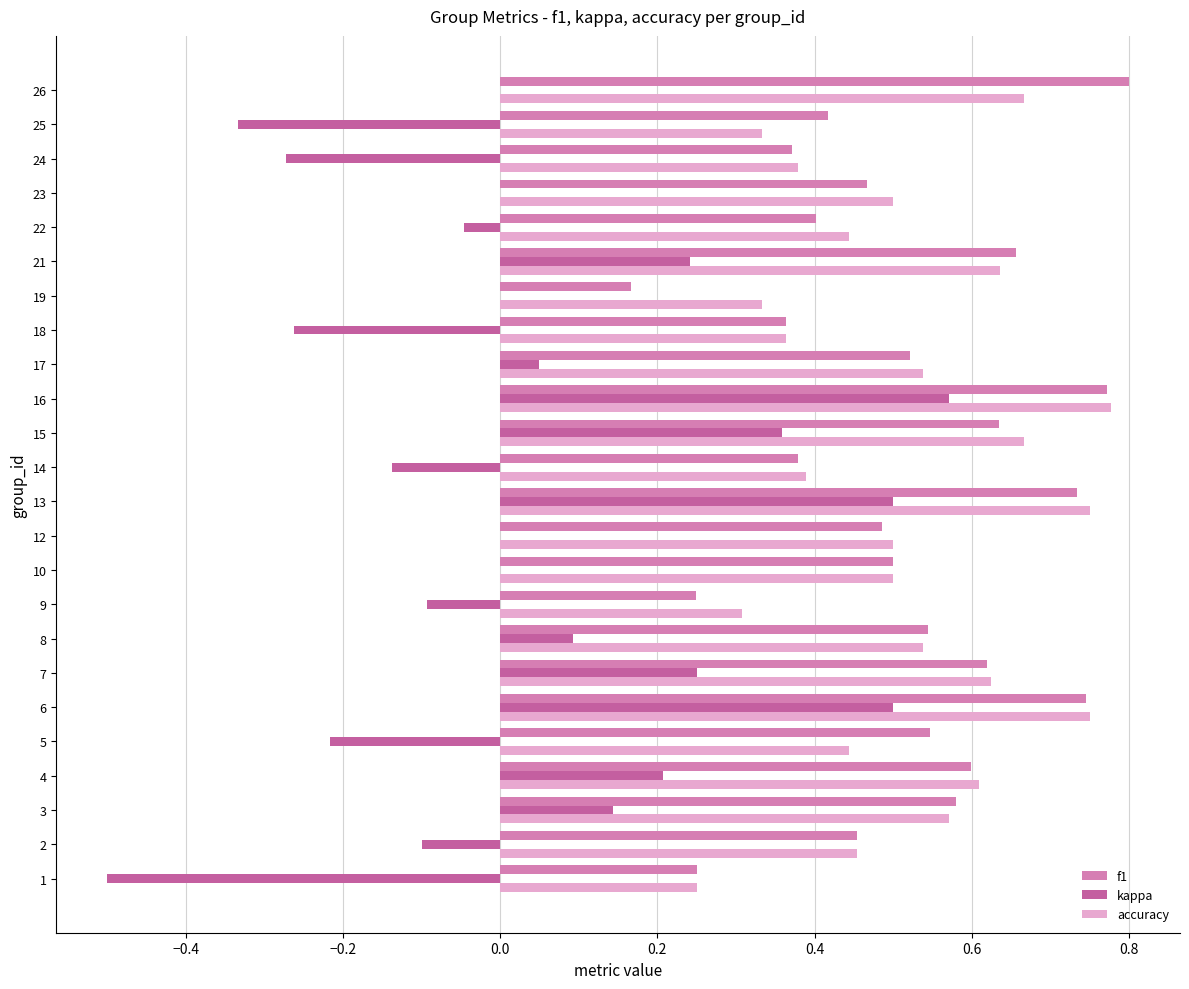

At which category is the sum across all series the highest?

16